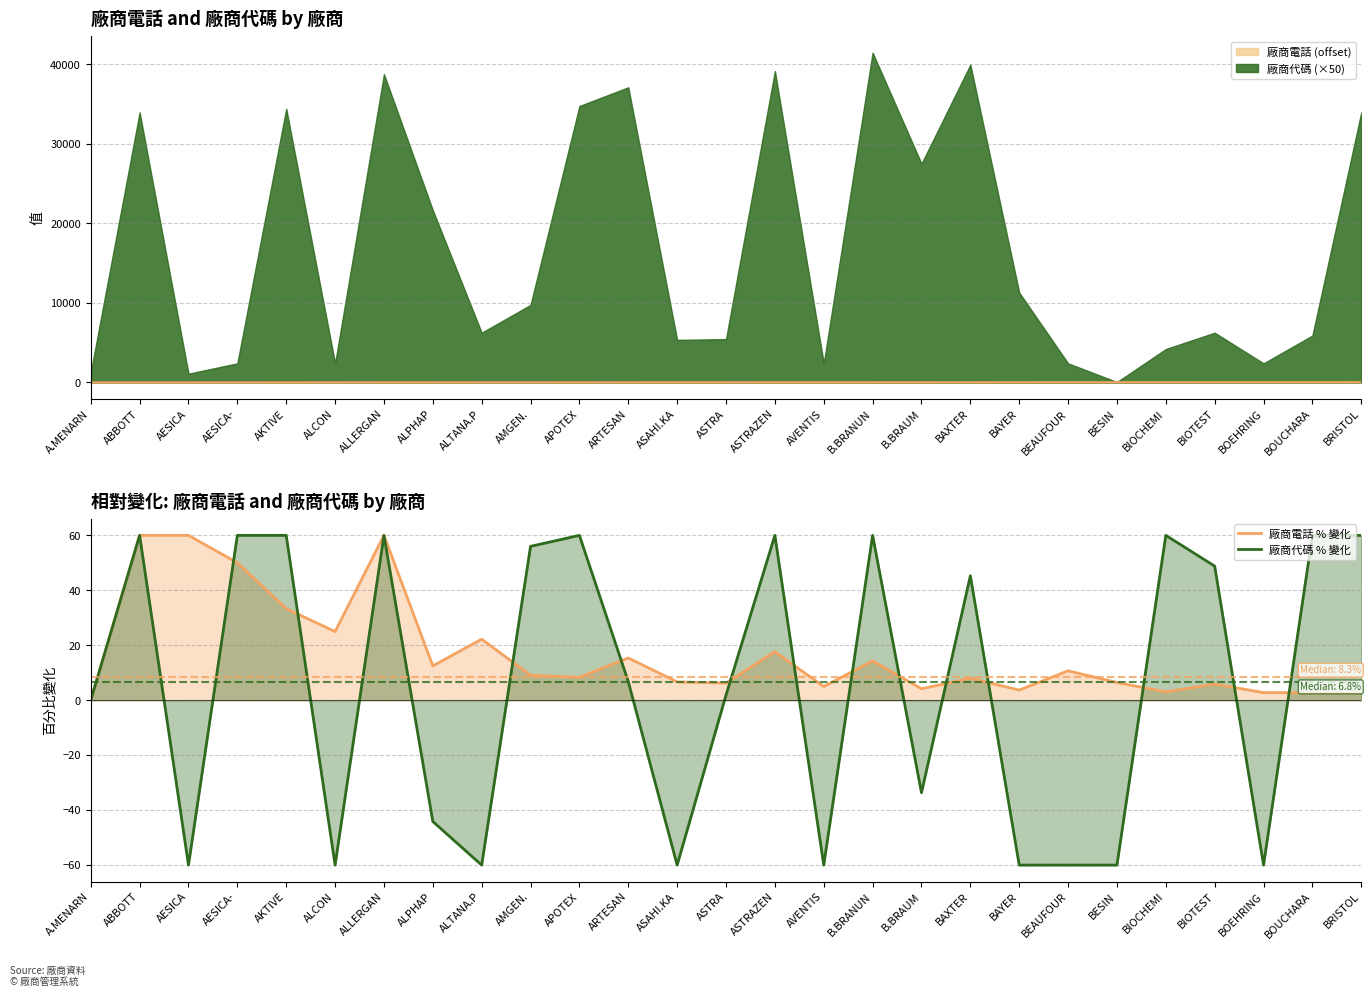

List the labels in order of 廠商電話 % 變化 value, smallest first.

A.MENARN, BRISTOL, BOUCHARA, BOEHRING, BIOCHEMI, BAYER, B.BRAUM, AVENTIS, BIOTEST, ASTRA, BESIN, ASAHI.KA, BAXTER, APOTEX, AMGEN., BEAUFOUR, ALPHAP, B.BRANUN, ARTESAN, ASTRAZEN, ALTANA.P, ALCON, AKTIVE, AESICA-, ALLERGAN, ABBOTT, AESICA